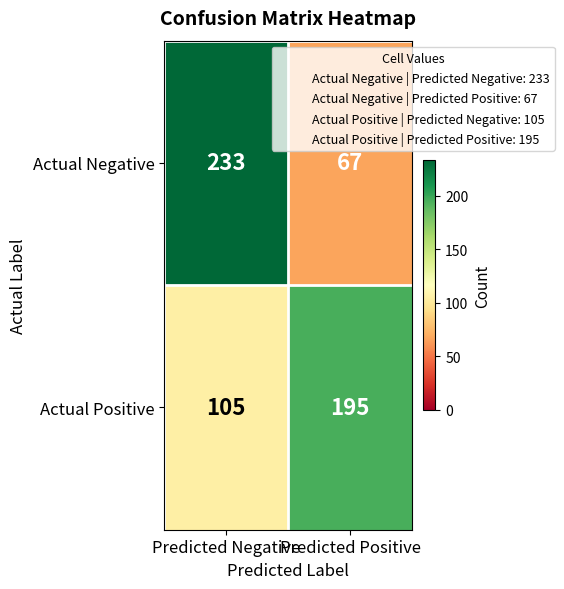

Reading left to right, extract all data points from this chart.

Actual Negative: 233	67
Actual Positive: 105	195